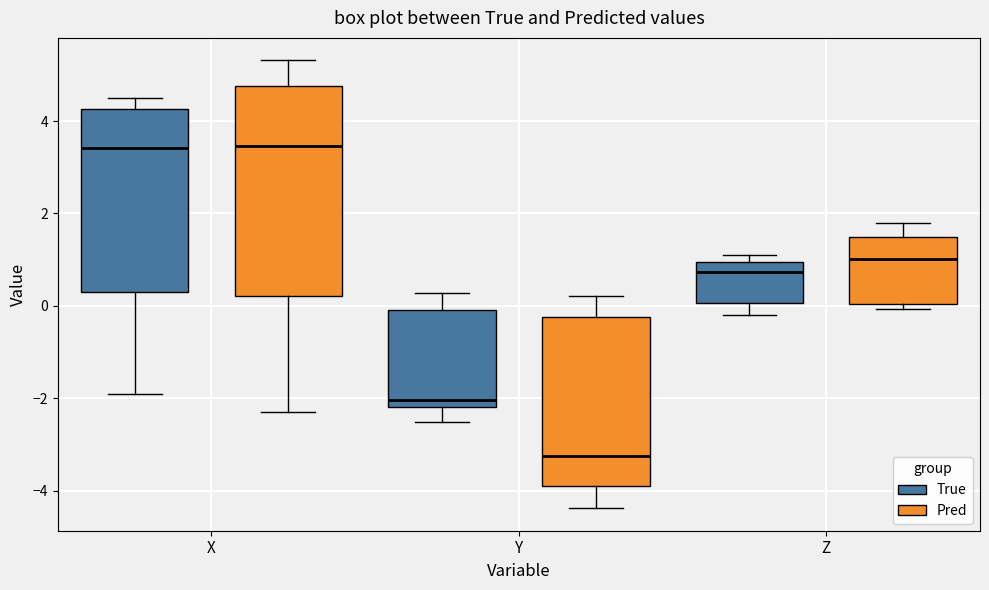

Which box is the tallest, from its lower edge to its upper edge?

X (Pred)